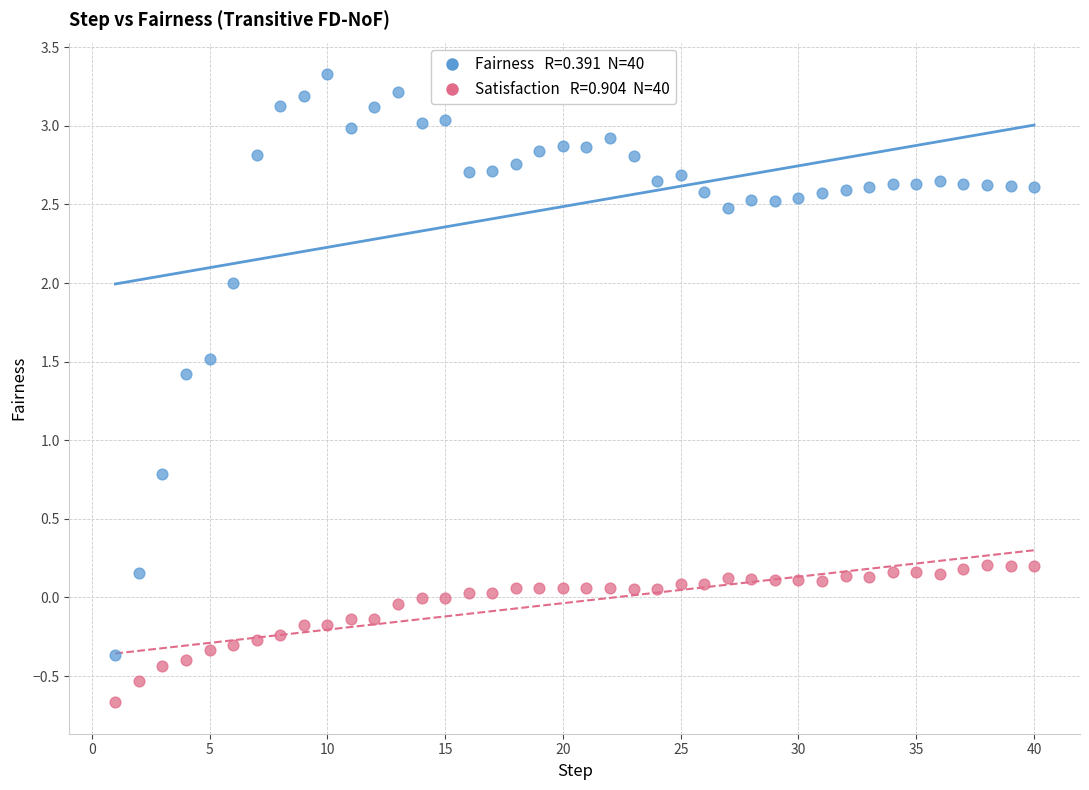

Across all data points, what is the range of X values (max minus min)?

39.0